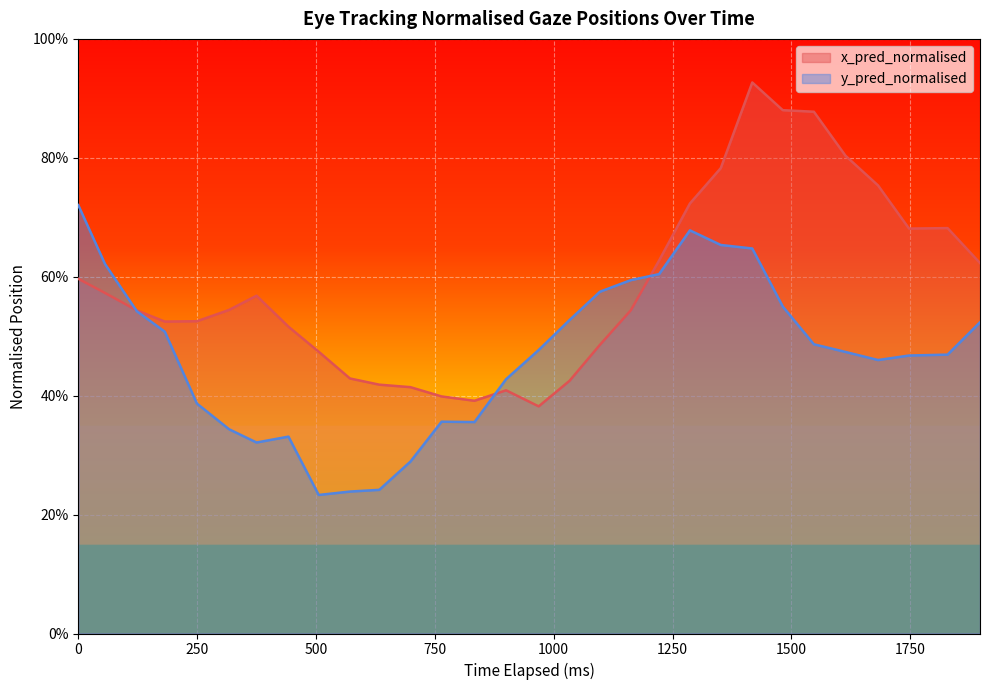

True or false: x_pred_normalised has more than 2 interior local peaks.

True